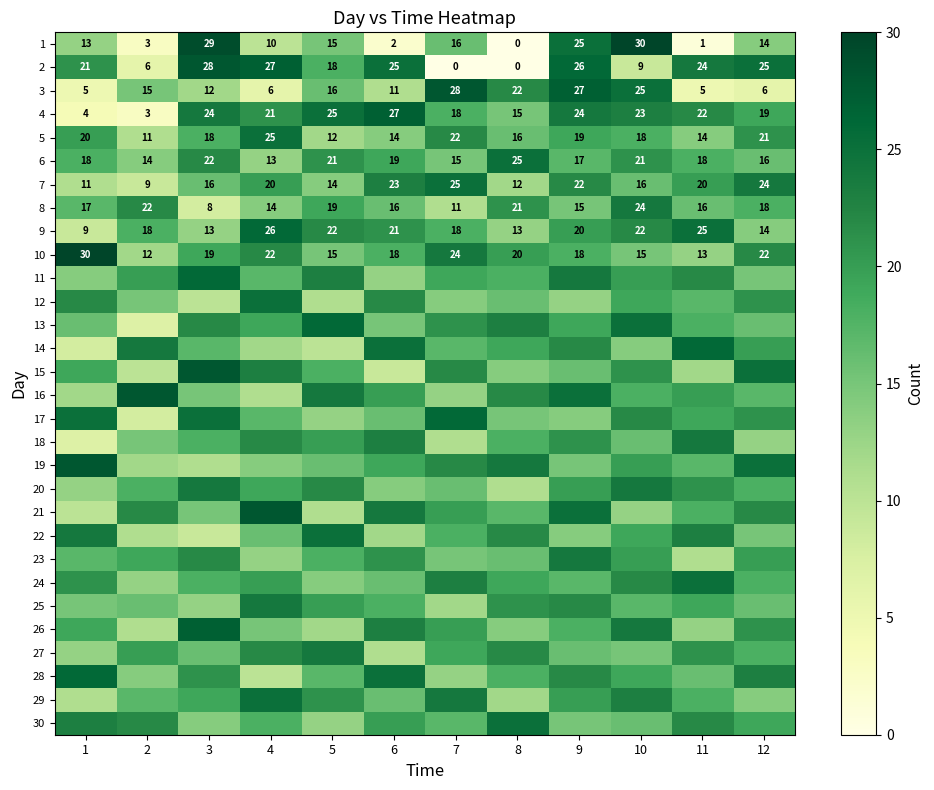

Read the 9 value at 7, to the nearest 5.

20